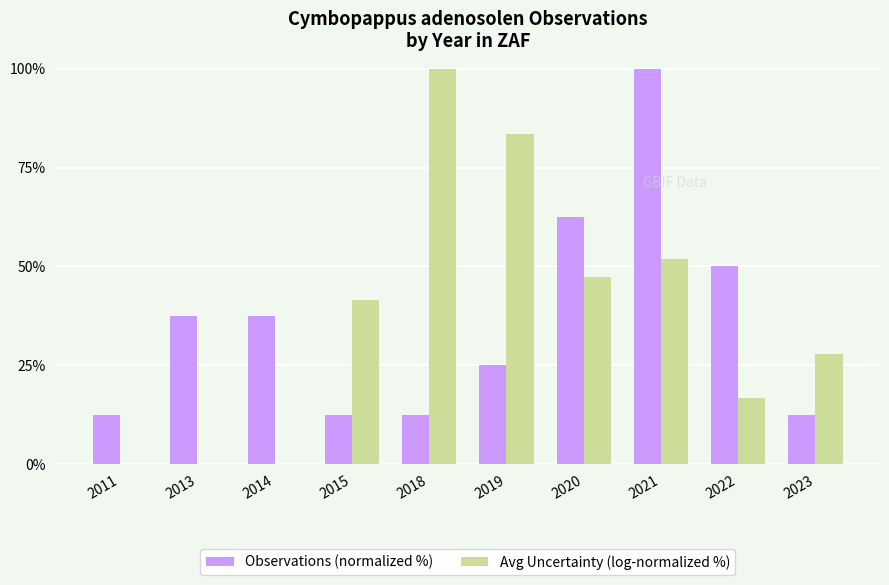

What is the sum of the Avg Uncertainty (log-normalized %) values at 2020 and 2013?

47.3